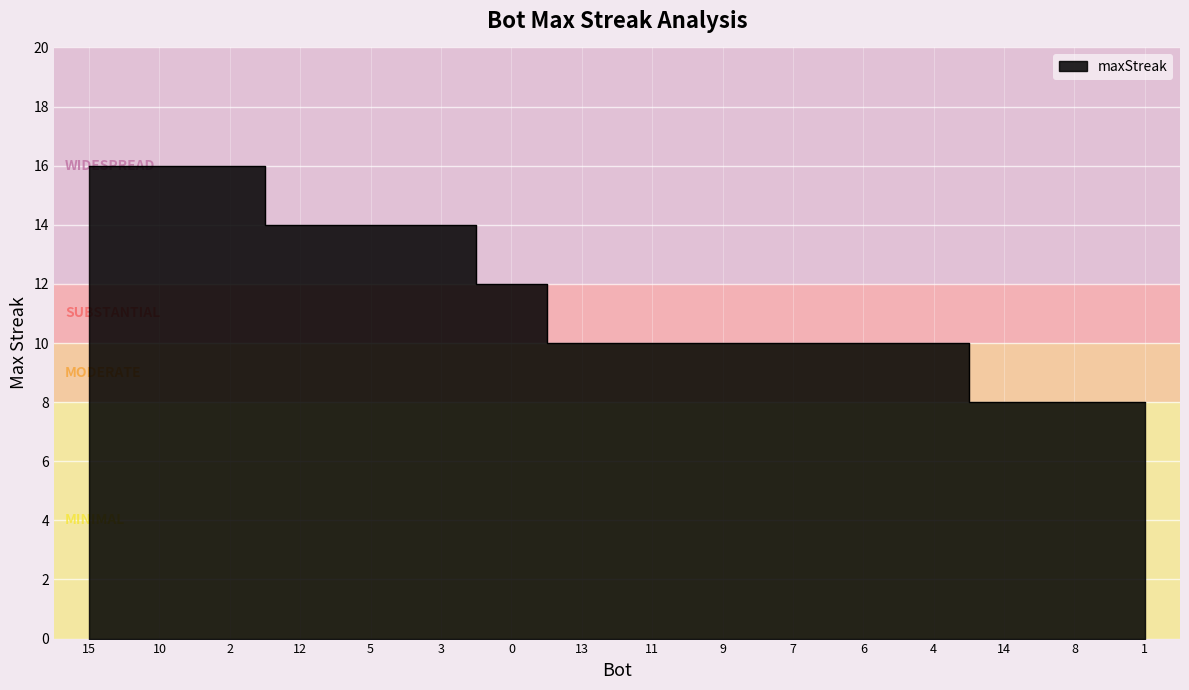

At which category does the chart reach its peak across all series?

15